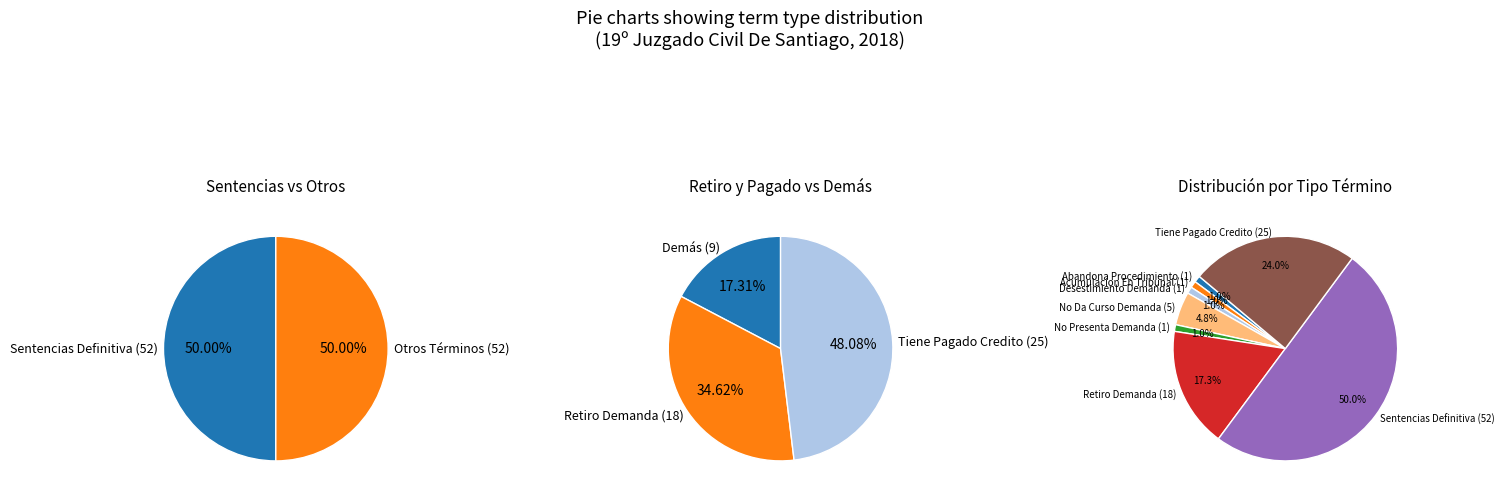

How much of the chart is everything except Acumulacion En Tribunal?

99.0%